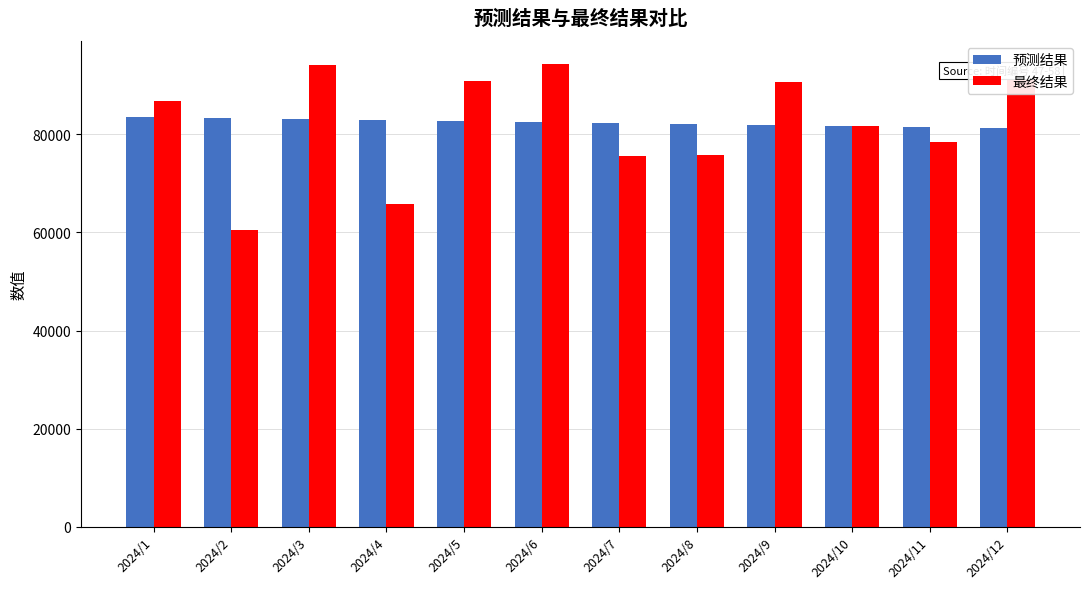

True or false: 最终结果 has a value of 75516.4 at 2024/7.

True